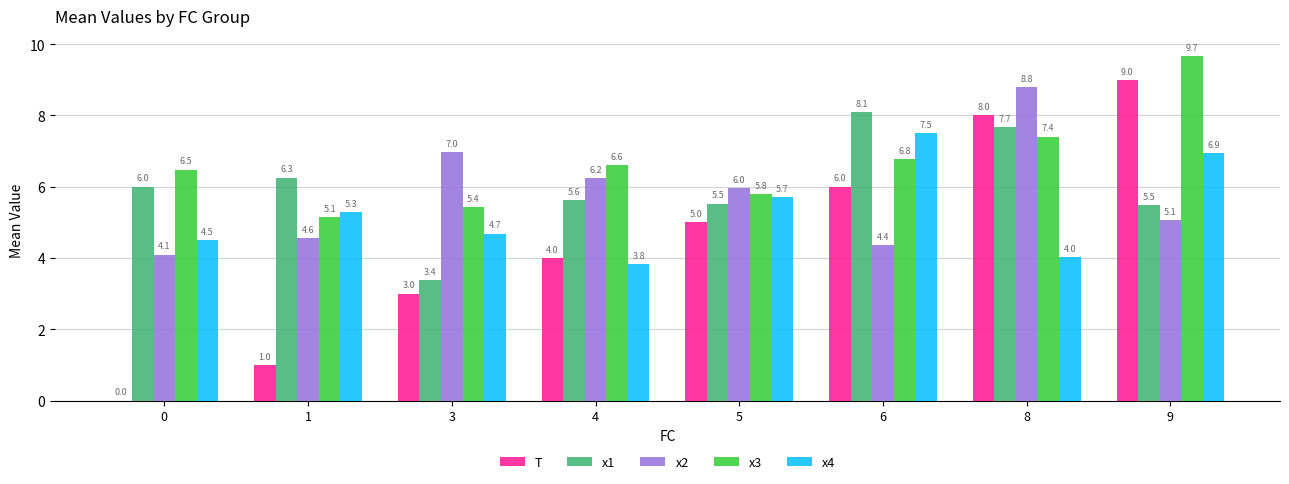

Where is x4 nearest to the value 5?

1